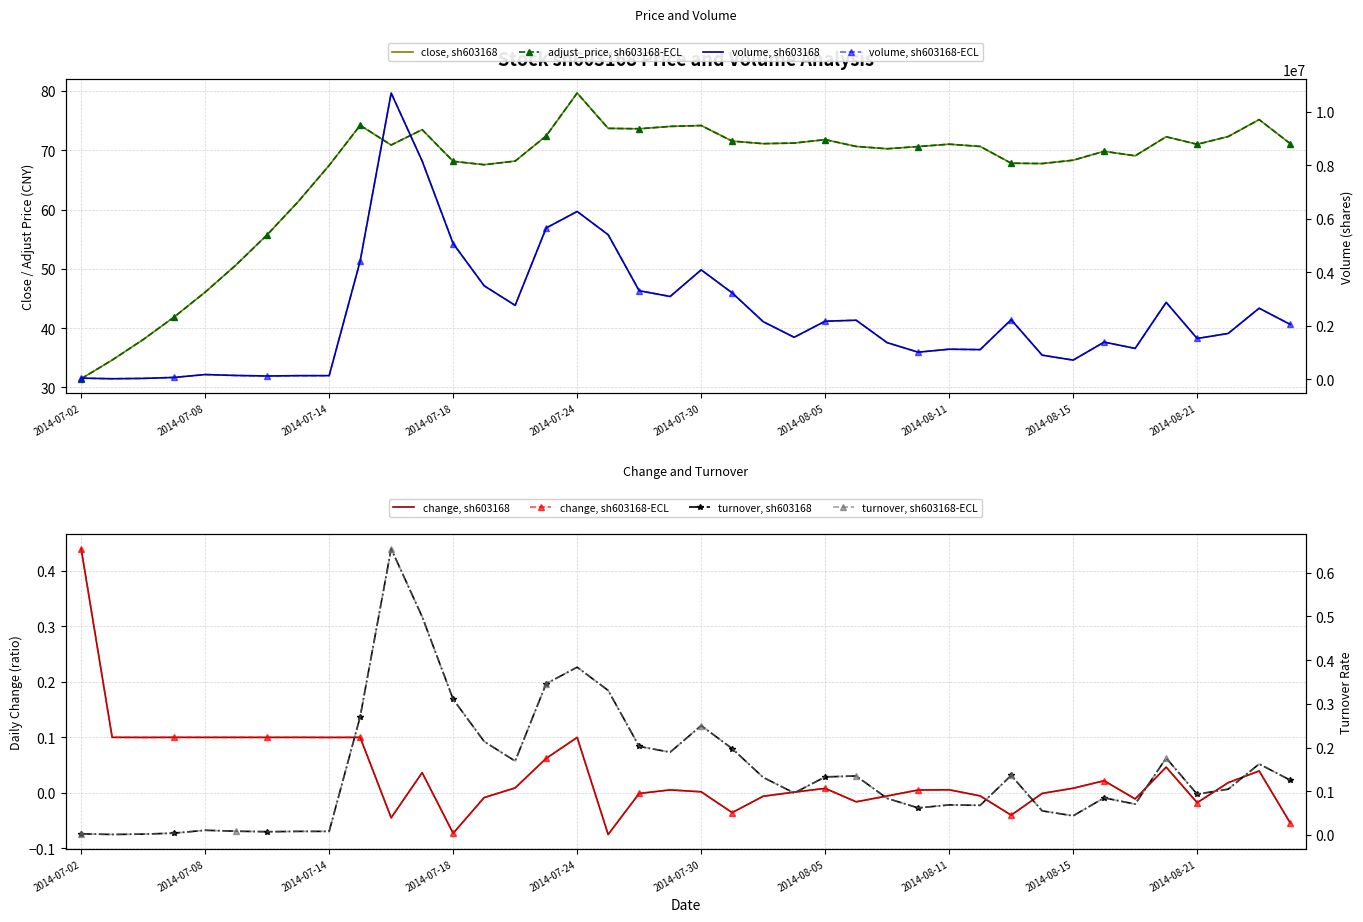

At 9, list the series in order from smallest to largest.

change, turnover, close, adjust_price, volume